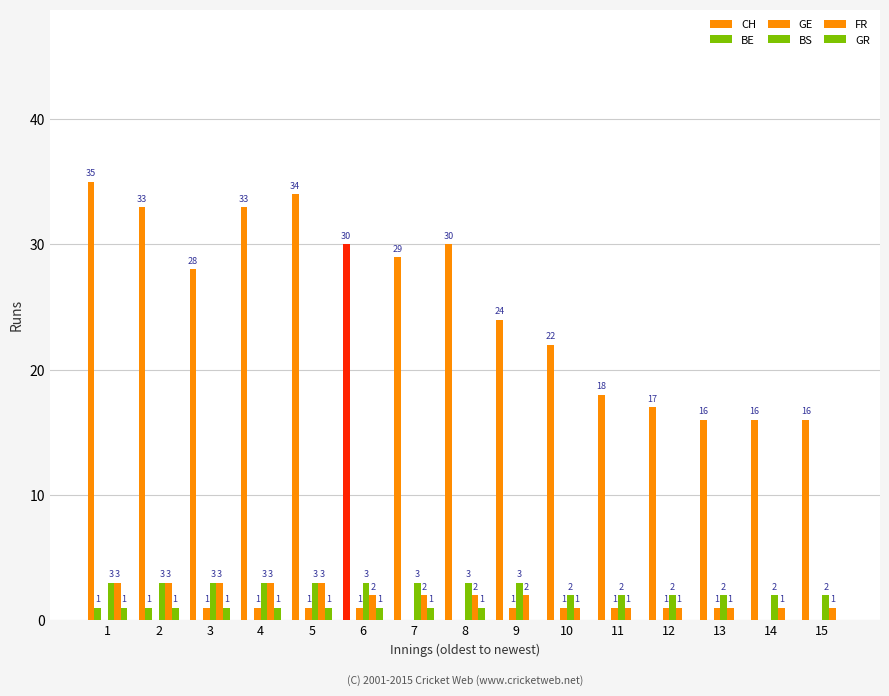

Which has a higher value, 12 or 4?

4